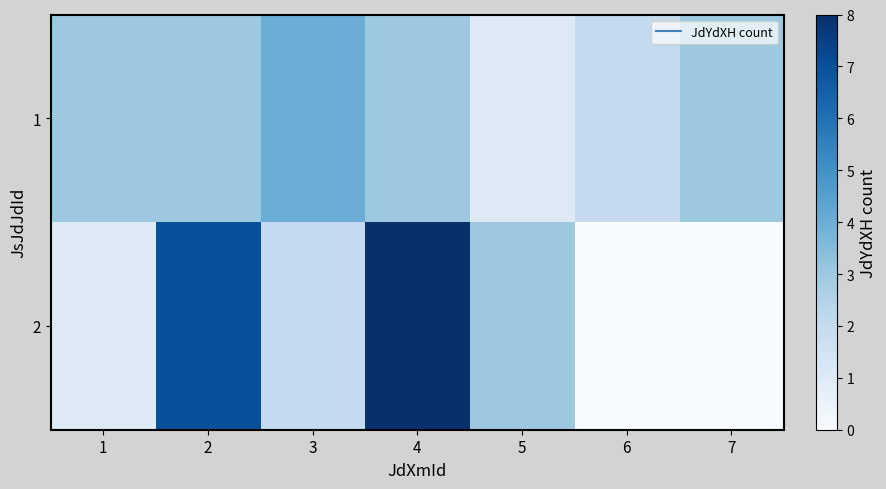

At how many categories does at least one series exceed 0?

7